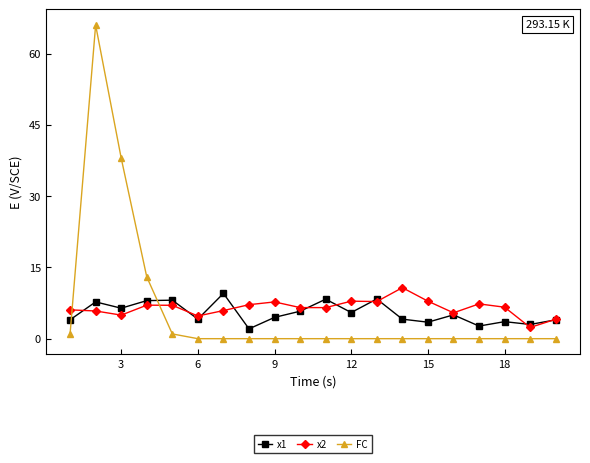

How many lines are shown in the chart?

3